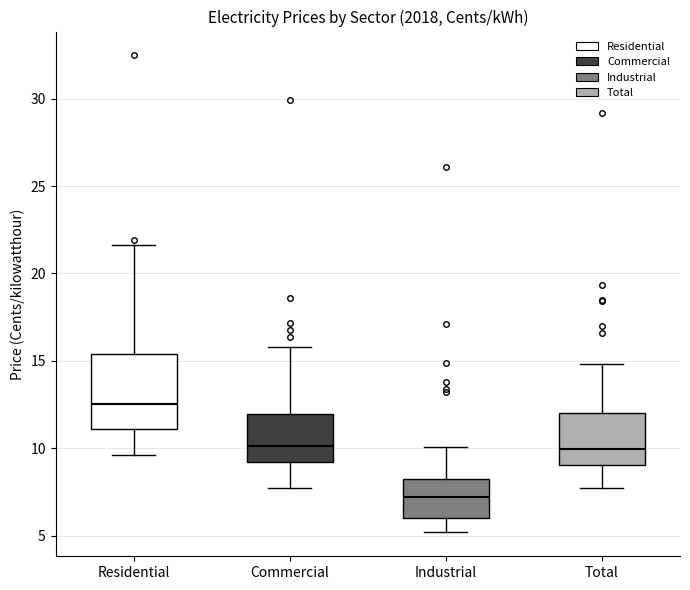

Which box has the highest median line?

Residential